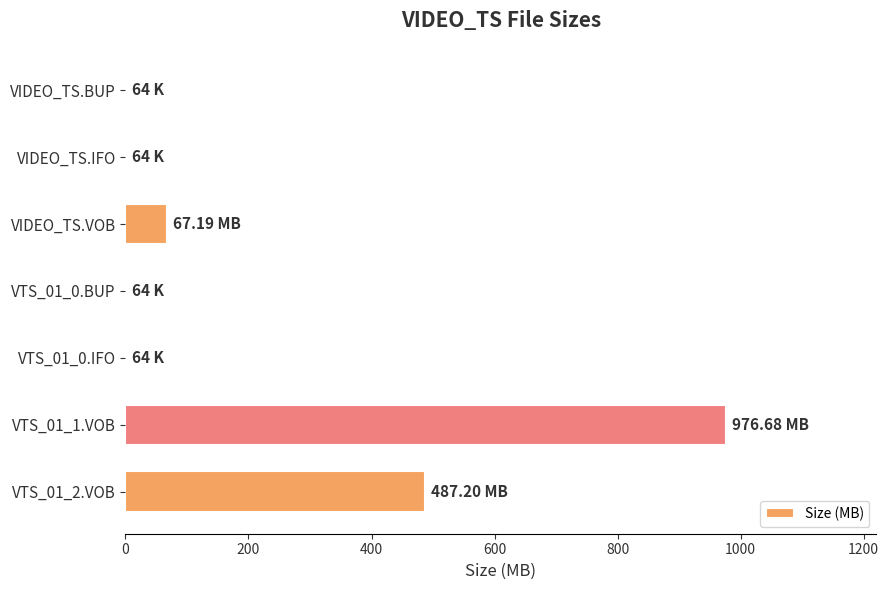

What is the sum of all values?

1531.3